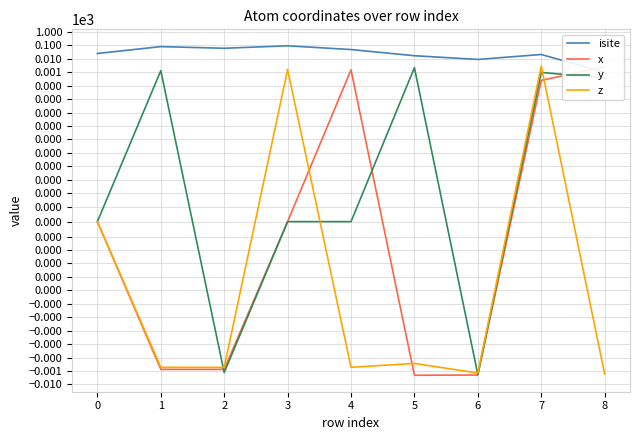

What is the sum of the x values at 6 and 5?

-4.1